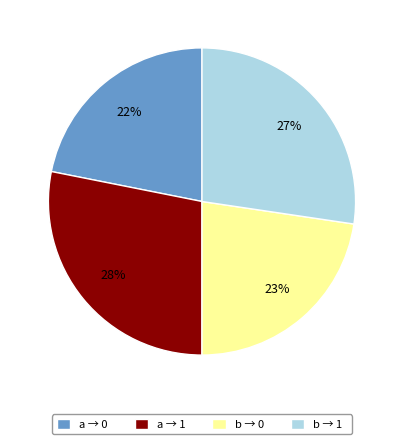

Is there any slice that represents more than half of the pie?

No